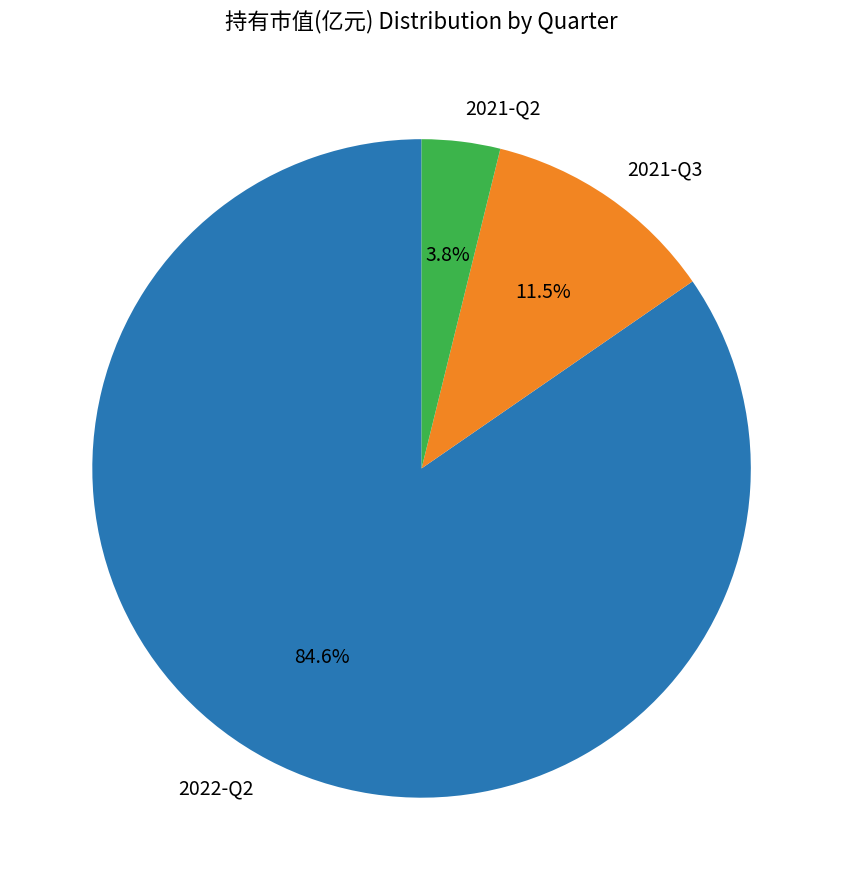

To the nearest percent, what is the average slice percentage?

33%